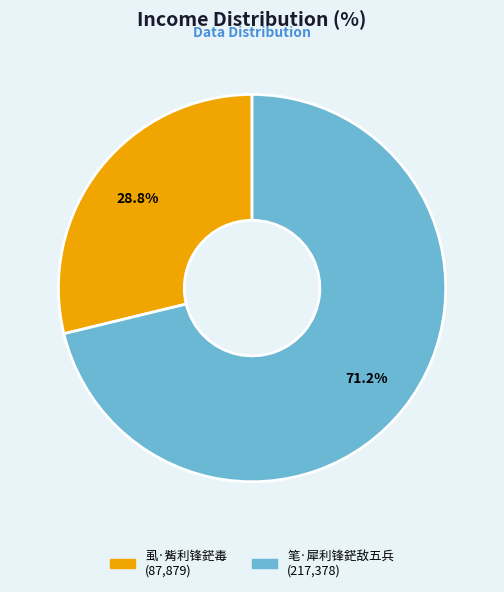

Count the number of slices in the pie.

2